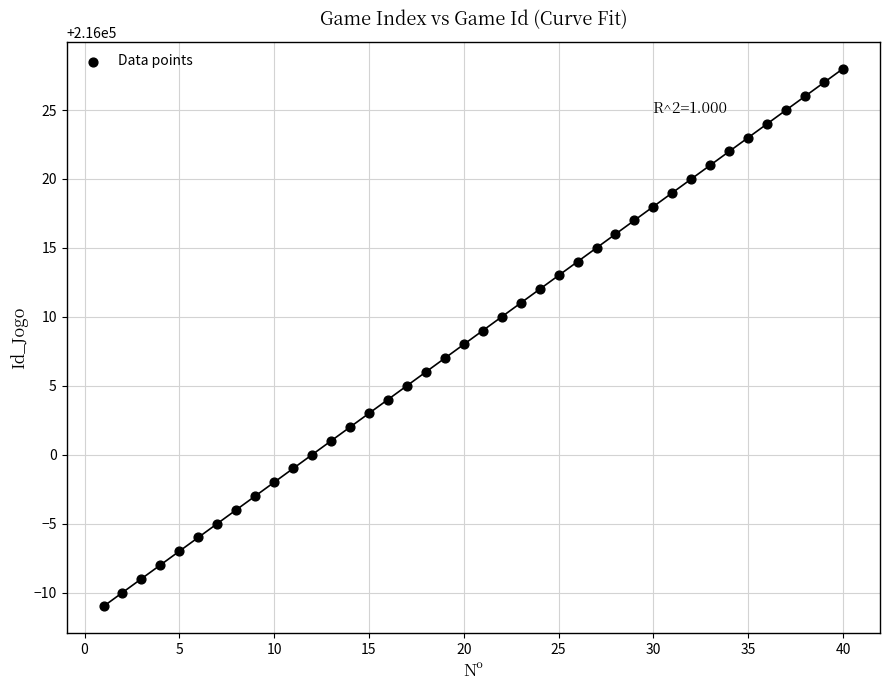

What is the range of Y values (max minus min)?

39